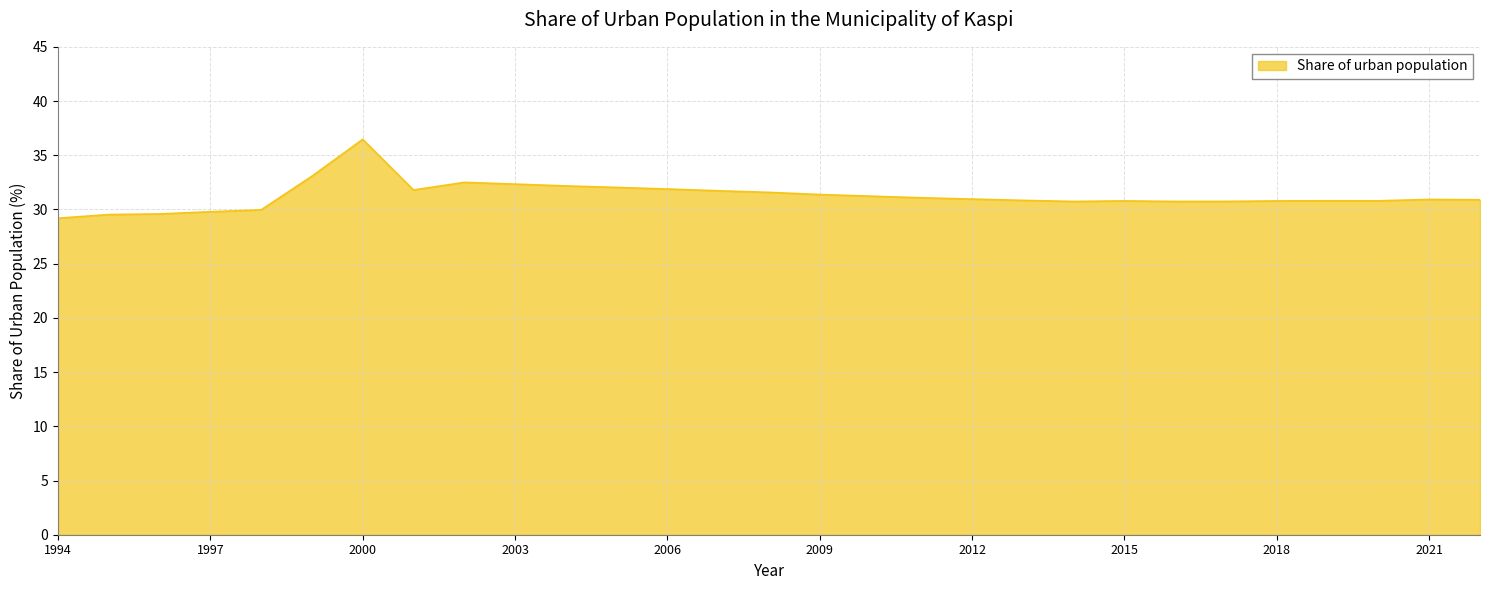

What is the difference between the second highest and second lowest values?

3.5